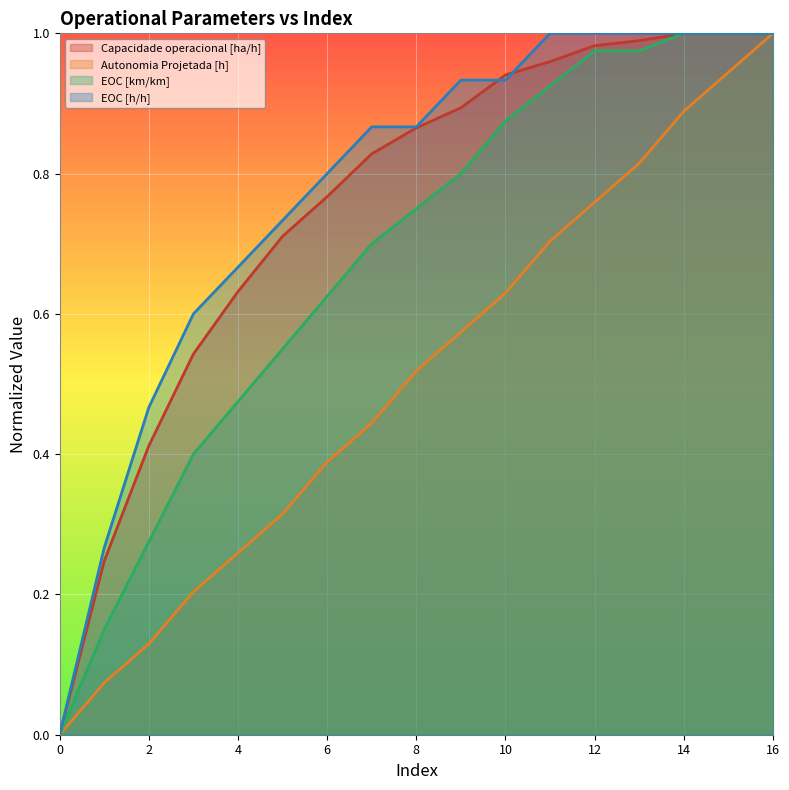

How many values in Capacidade operacional [ha/h] are above zero?

16